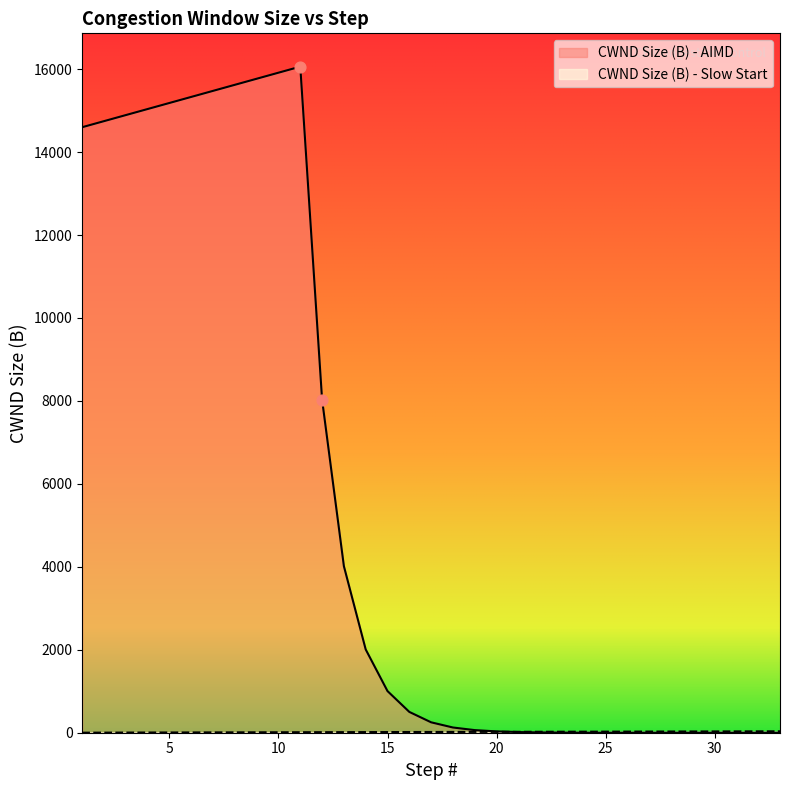

Which series reaches the maximum Y coordinate?

CWND Size (B) - AIMD